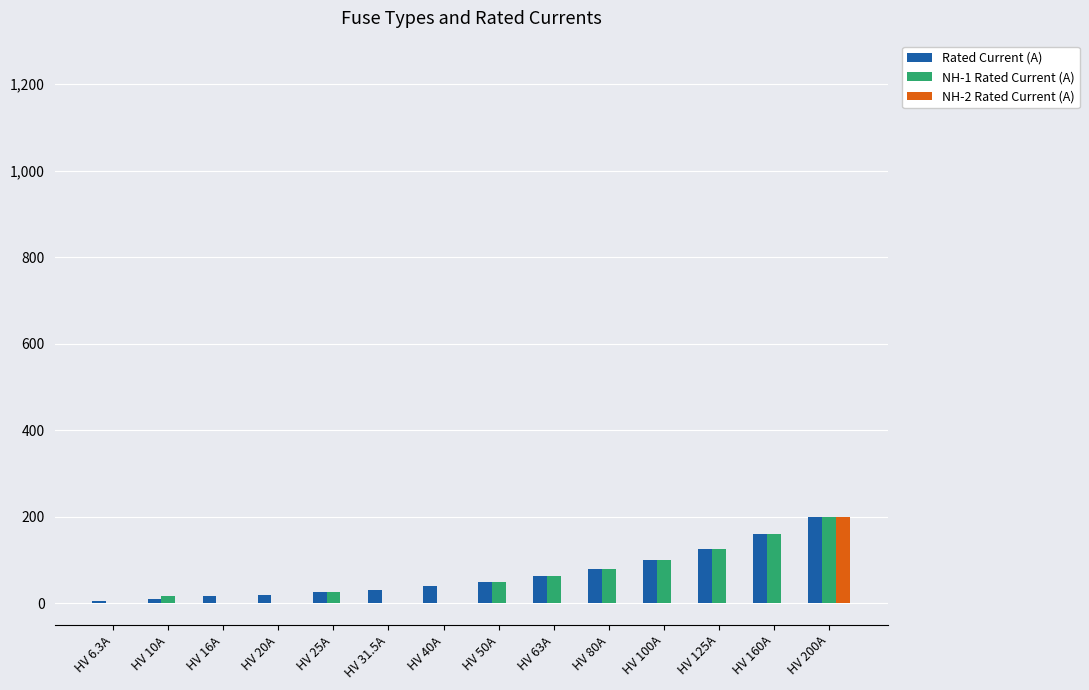

How many distinct data groups are displayed?

3